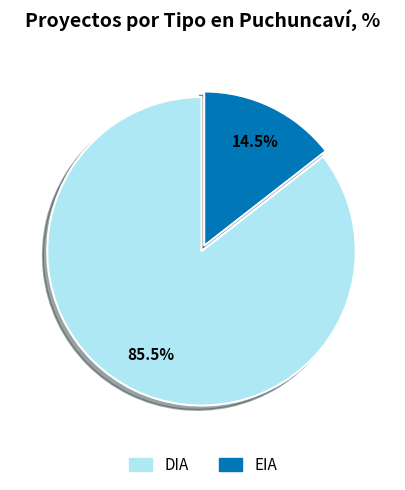

How many segments does this pie chart have?

2